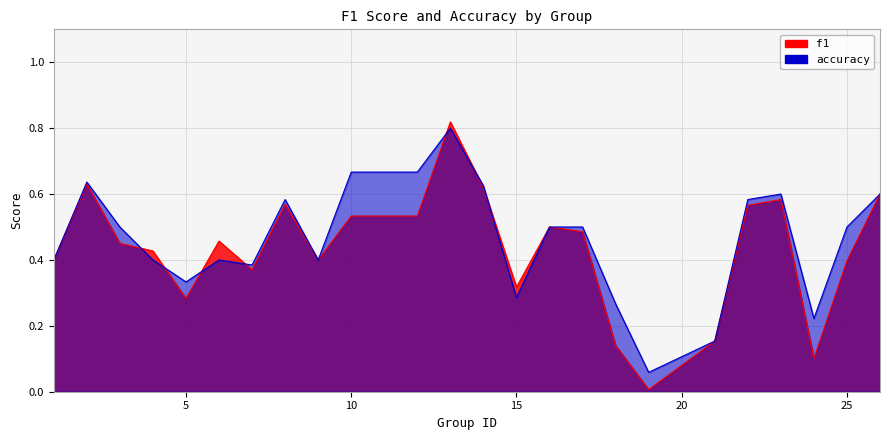

Which series has the largest total across all categories?

accuracy